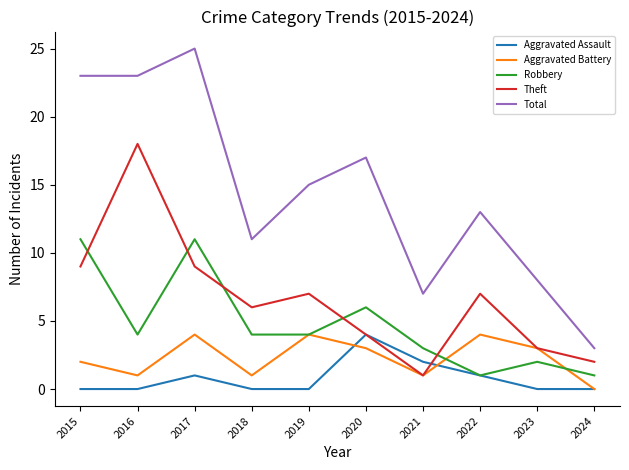

At which category does the chart reach its peak across all series?

2017